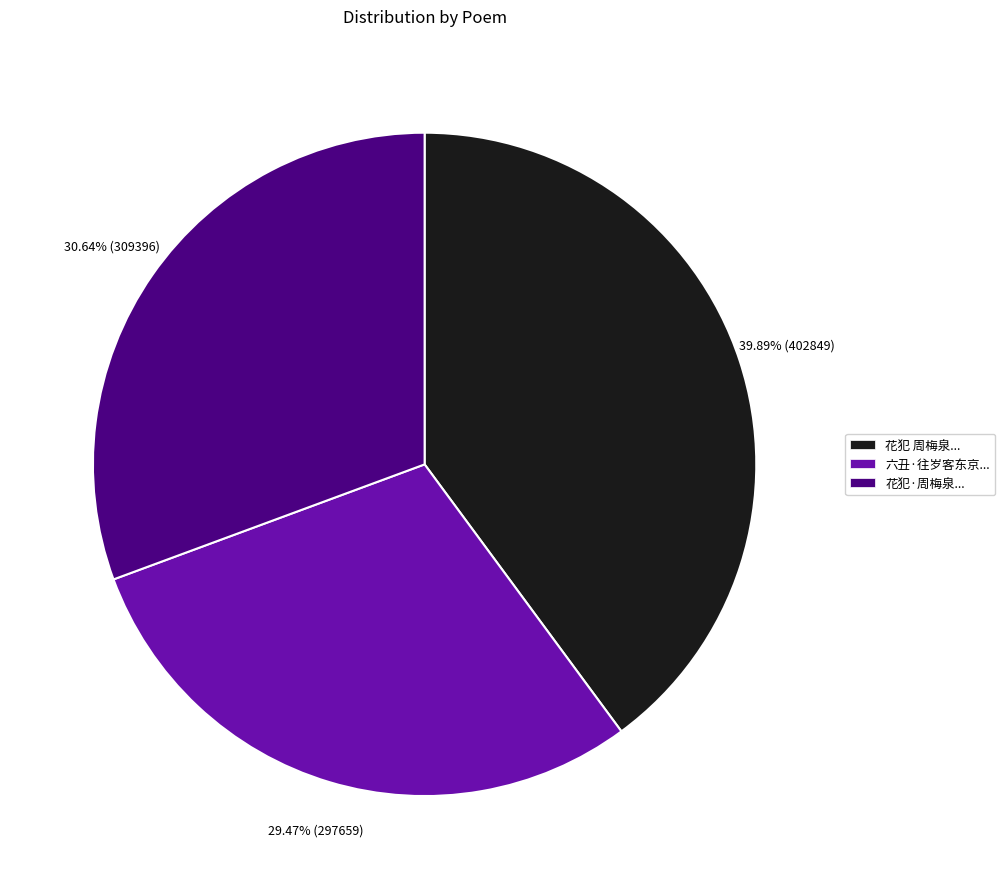

Rank the categories by value from lowest to highest.

六丑·往岁客东京..., 花犯·周梅泉..., 花犯 周梅泉...